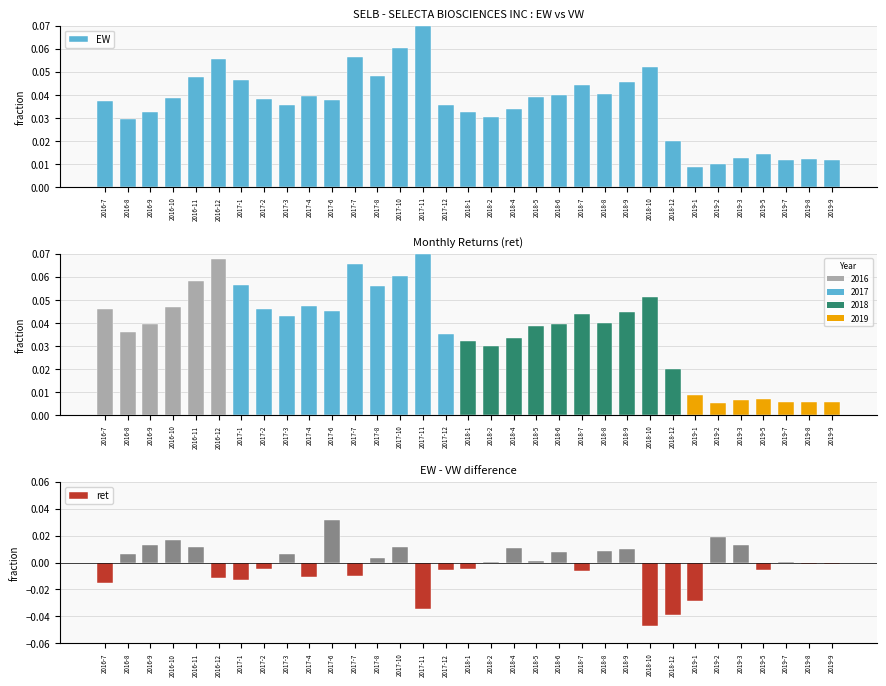

Rank the series by their maximum value, from highest to lowest.

EW, VW, ret